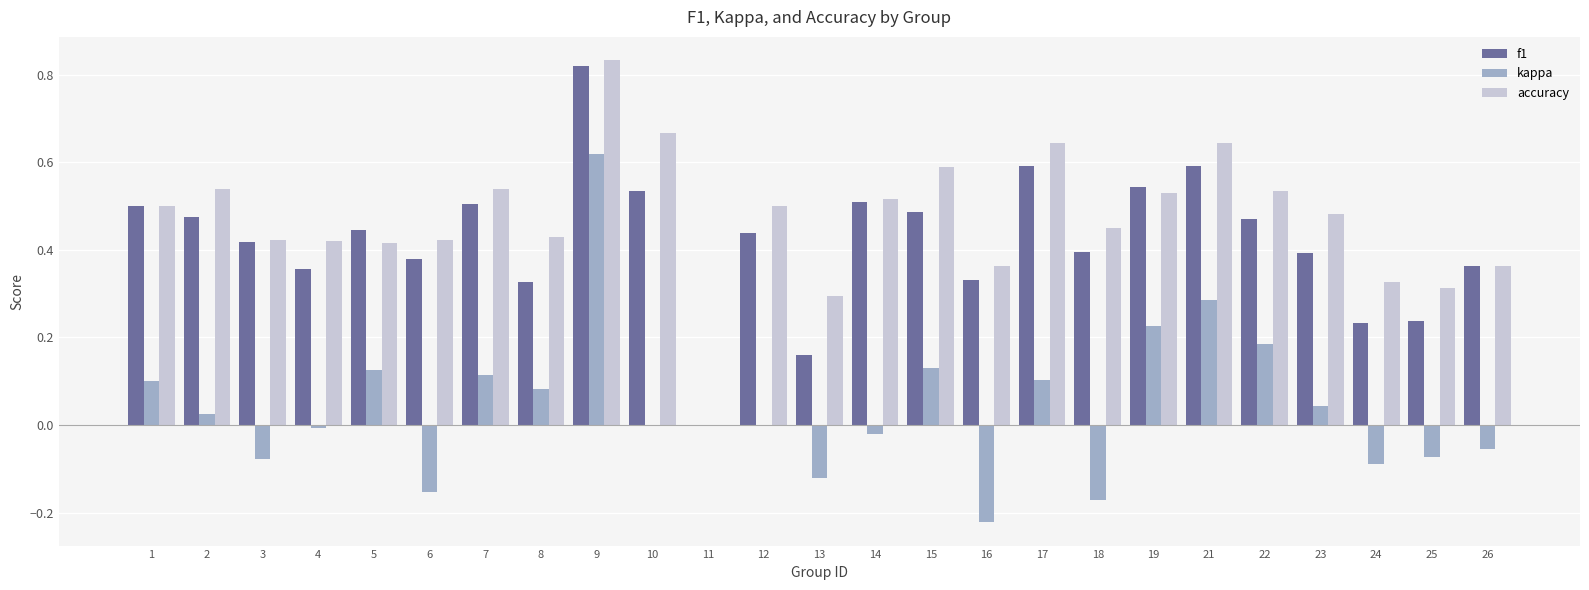

Is the value of kappa at 9 greater than the value of accuracy at 2?

Yes